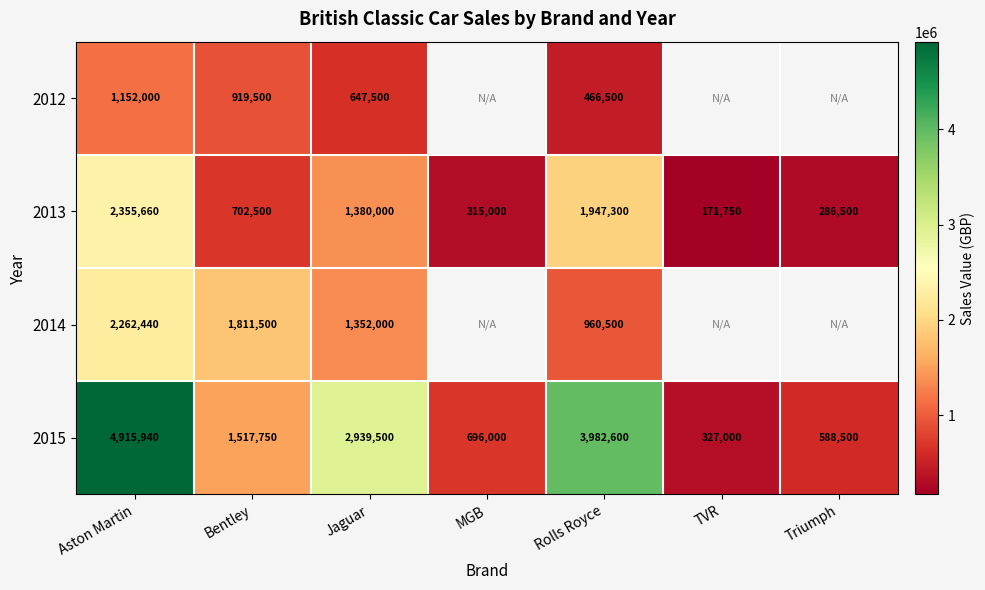

At which category is the sum across all series the highest?

Aston Martin